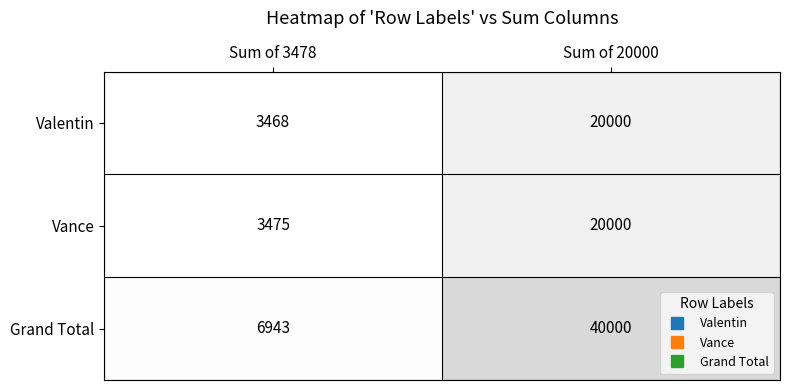

Which series changed the most between Sum of 3478 and Sum of 20000?

Grand Total